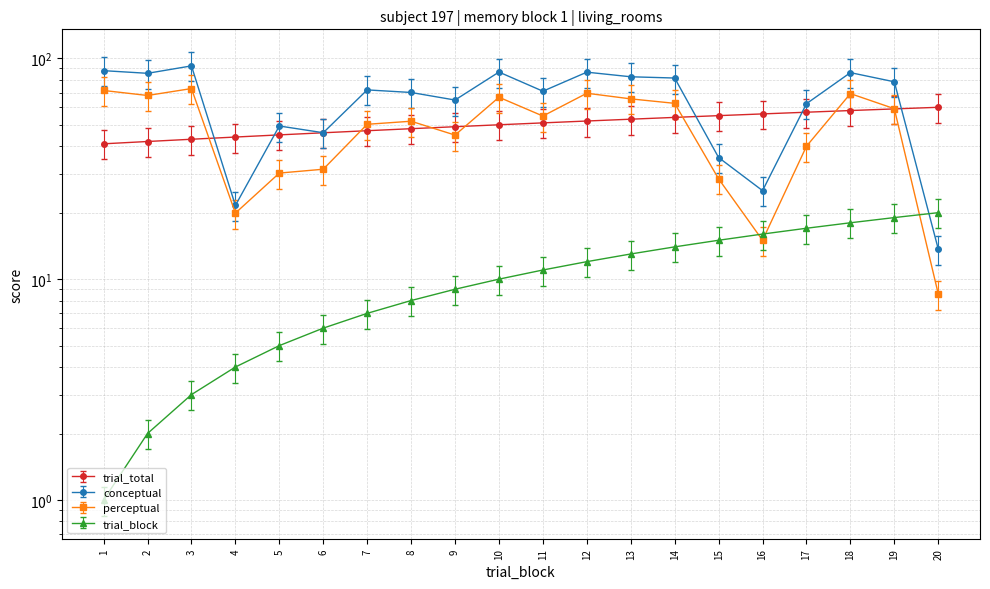

At which category is the sum across all series the highest?

18